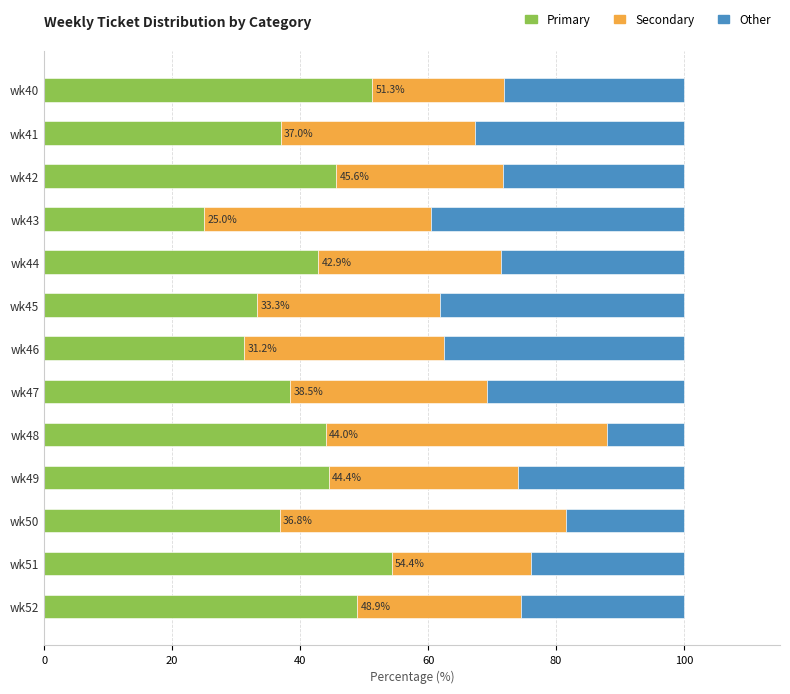

What is the total value across all series at wk47?

100.0